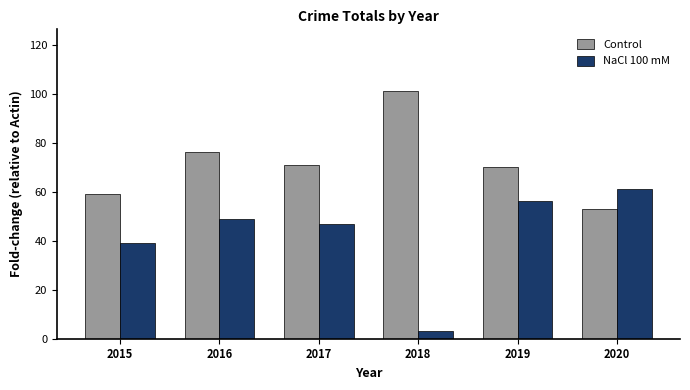

At which label is Control closest to 77?

2016